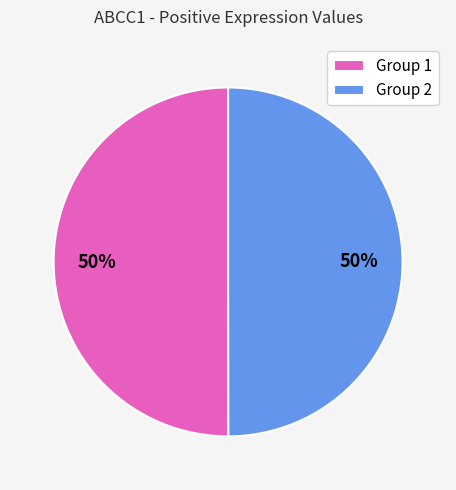

Approximately how many times larger is the value at Group 1 compared to Group 2?

1.0